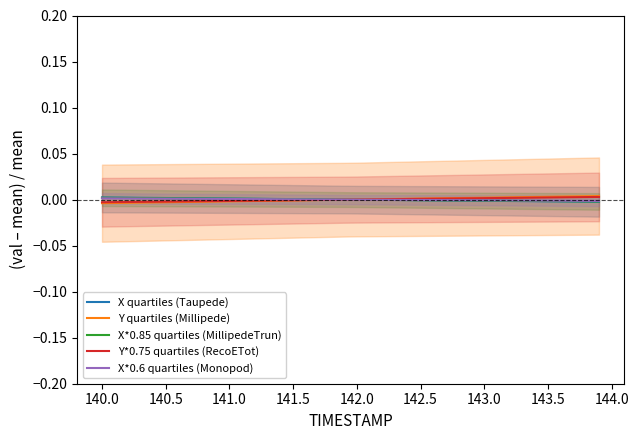

How many negative values does the X*0.6 quartiles (Monopod) series have?

20